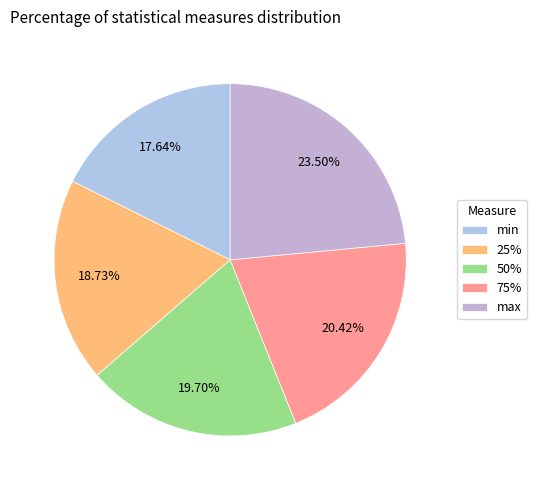

Which category has the biggest portion of the pie?

max